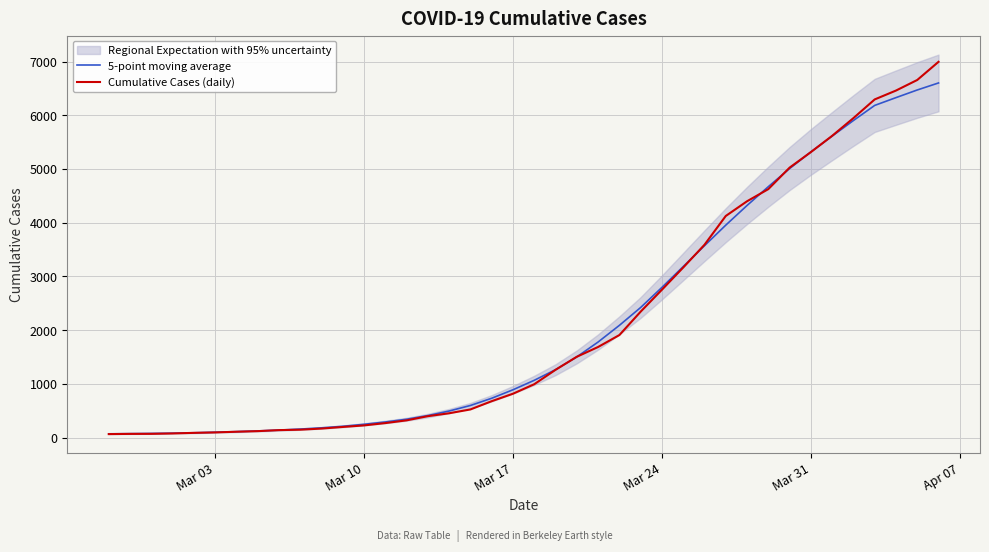

What is the maximum value for Cumulative Cases (daily)?

6995.0